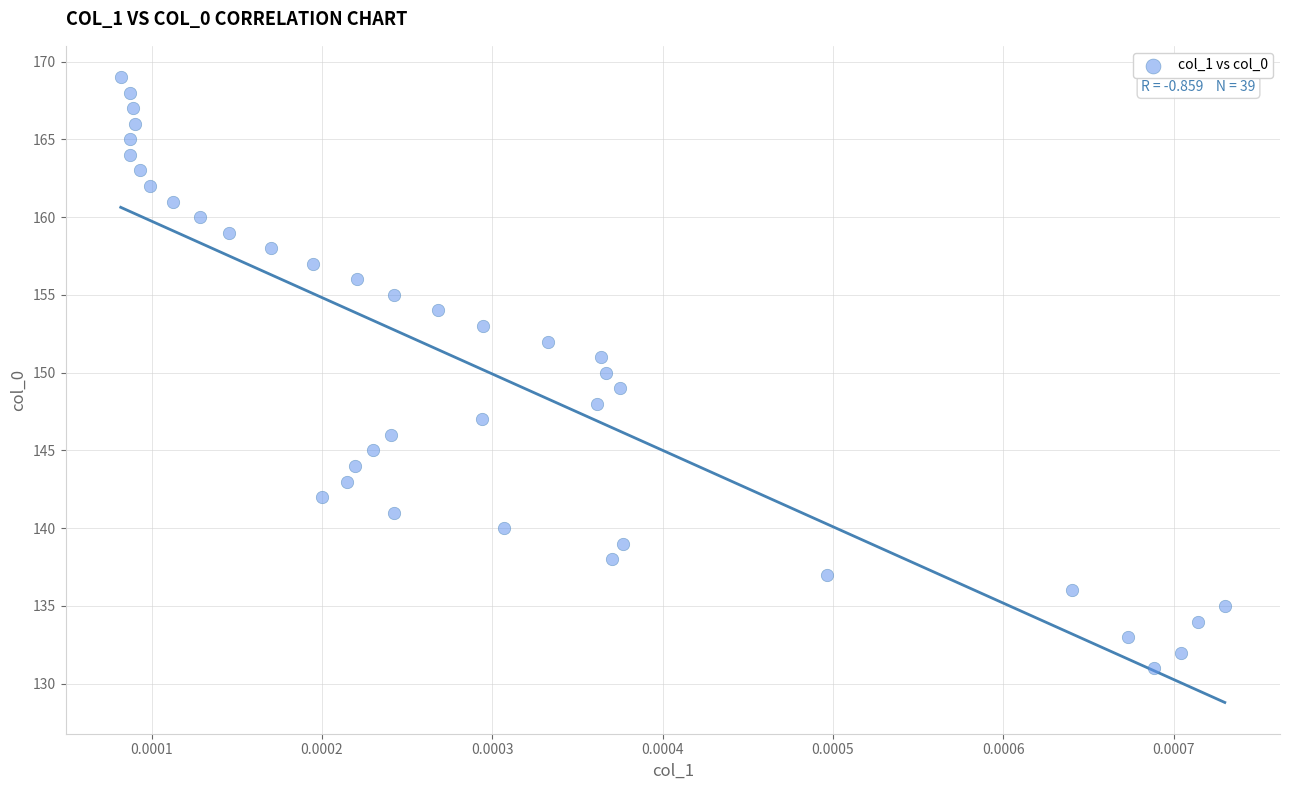

What is the range of Y values (max minus min)?

38